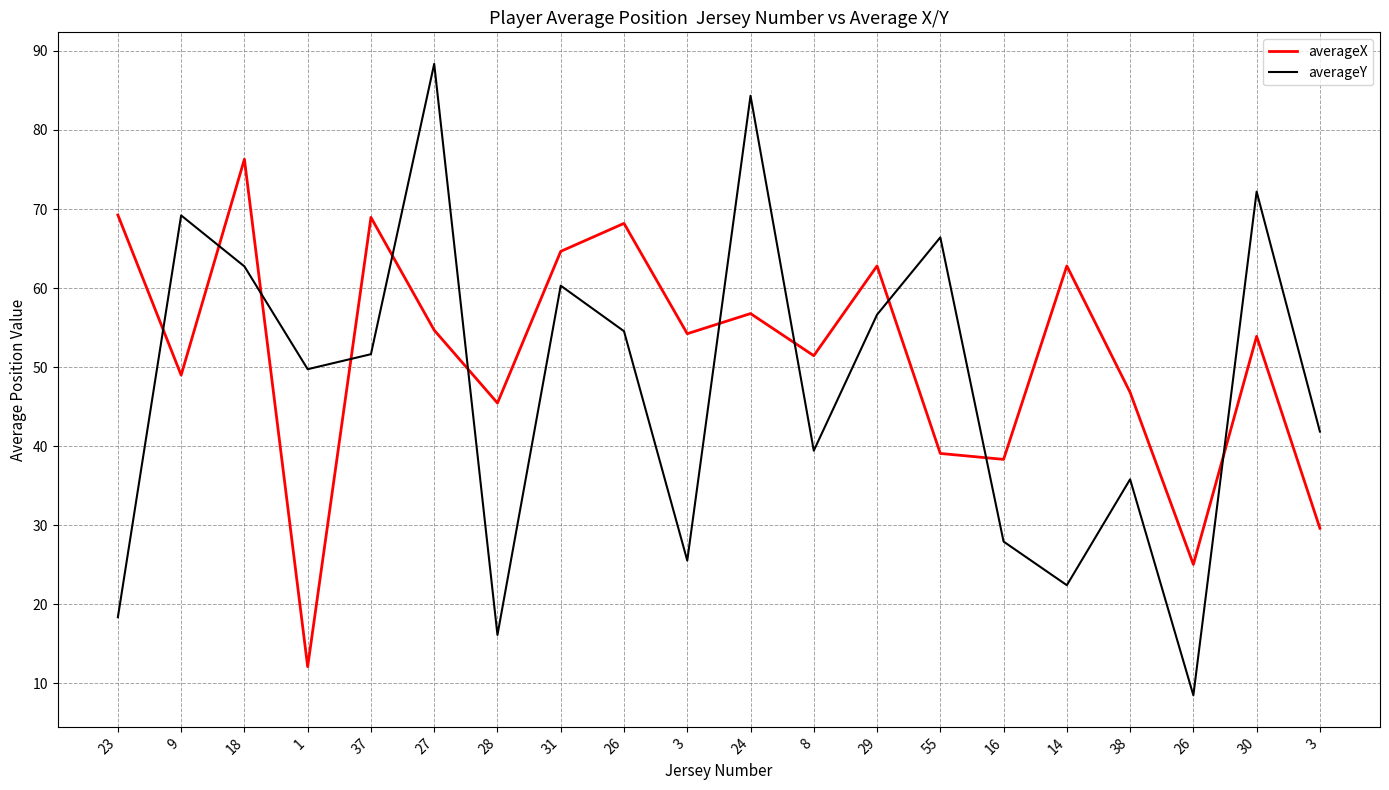

Does the chart display data point markers on the line(s)?

No